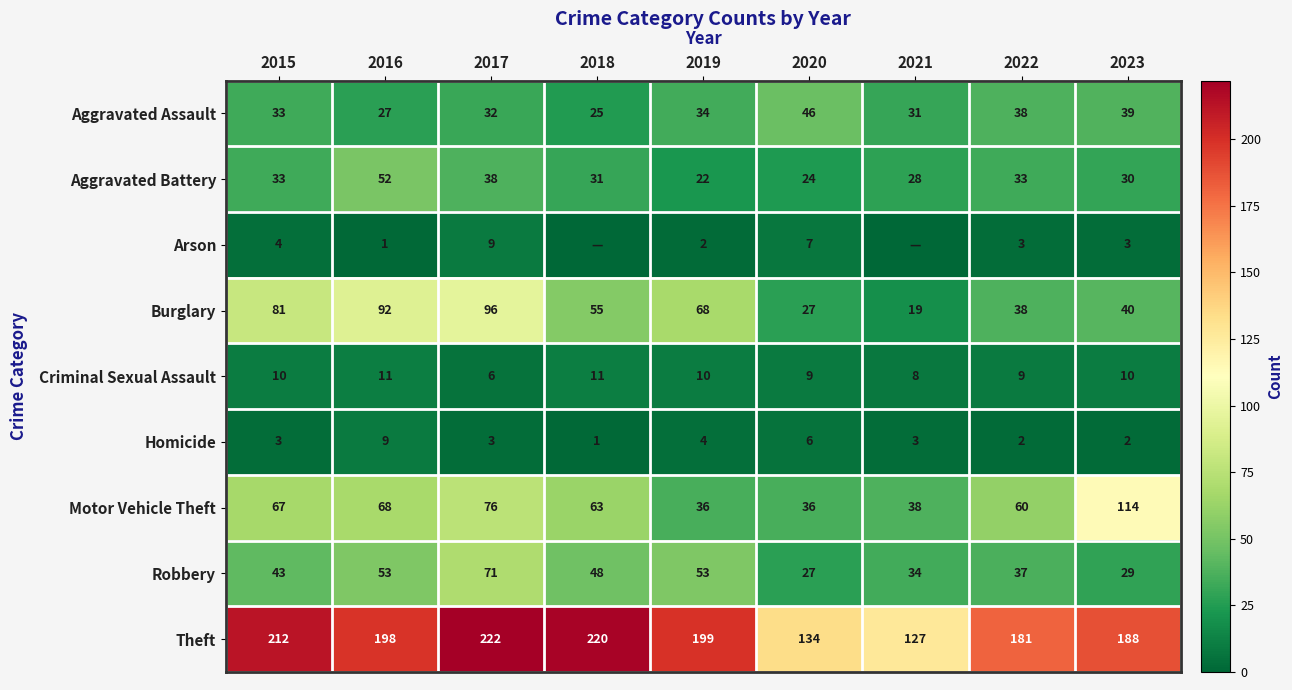

Between 2016 and 2017, which series saw the biggest shift?

Theft